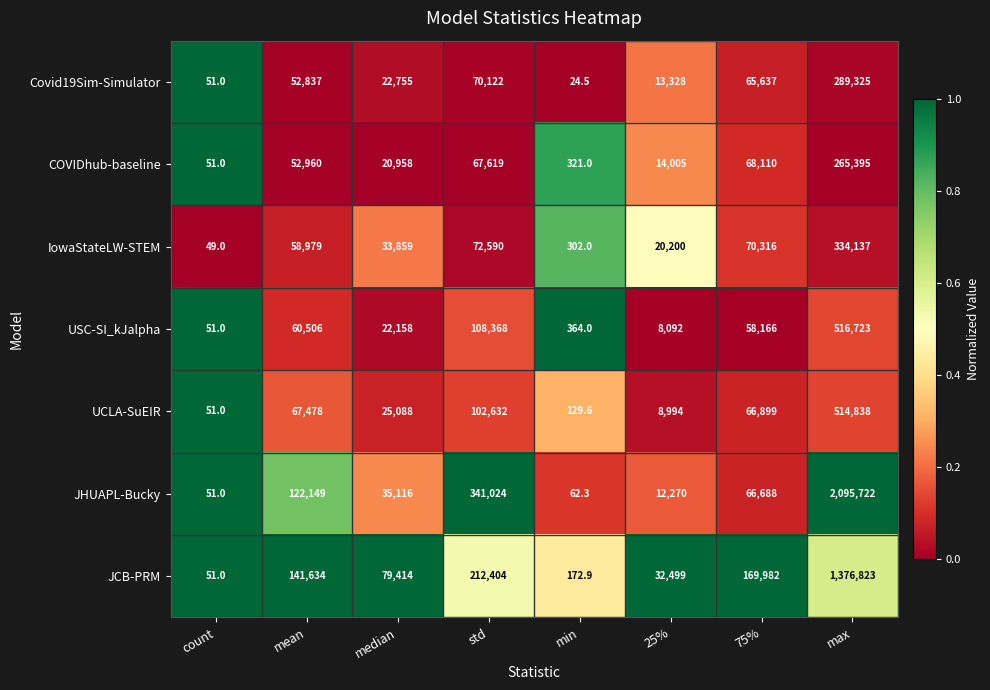

Between count and 25%, which series saw the biggest shift?

JCB-PRM